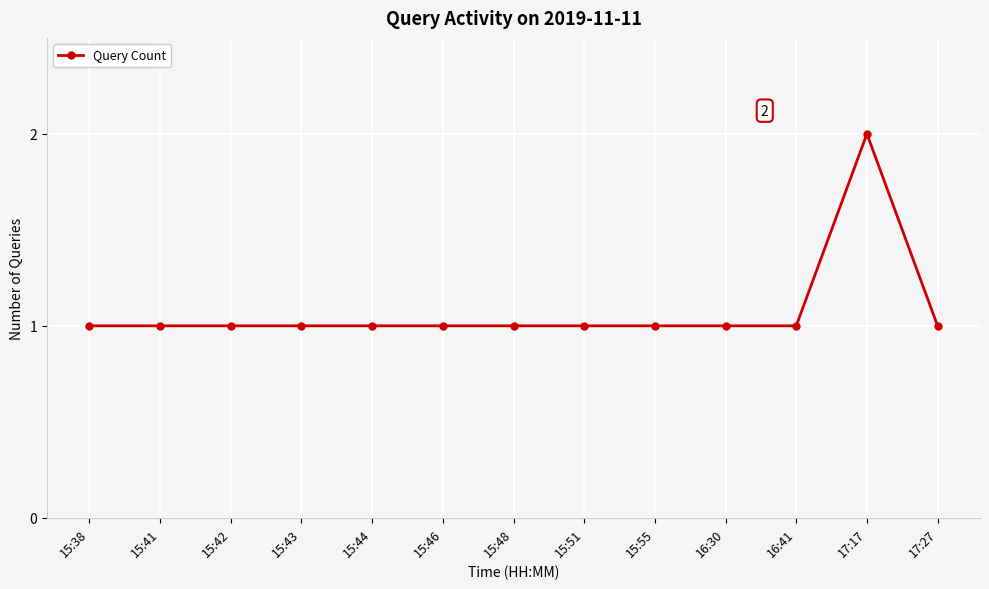

What is the label of the 6th point from the right?

15:51